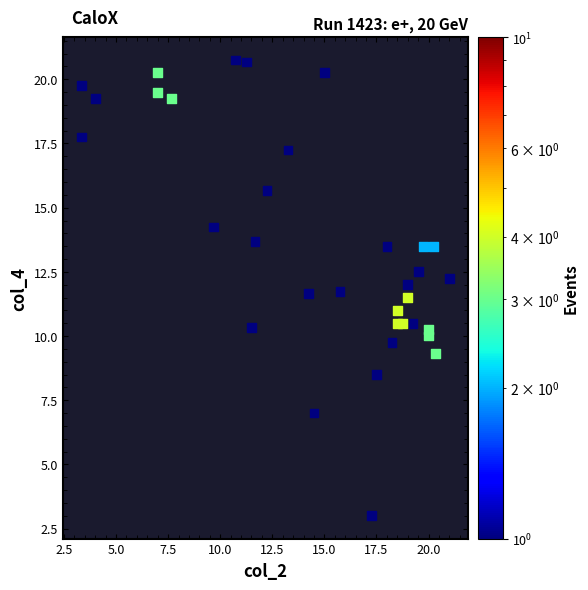

What is the range of X values (max minus min)?

17.7